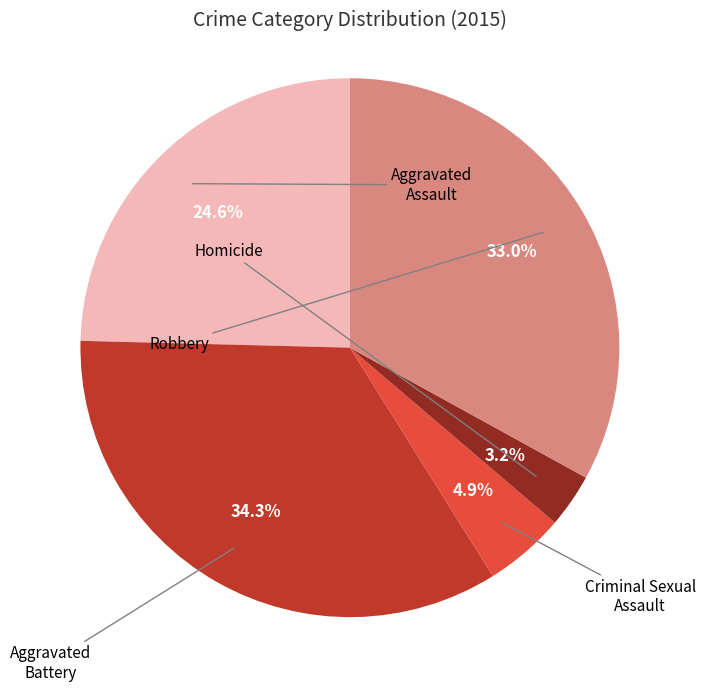

Which slice is the largest?

Aggravated Battery